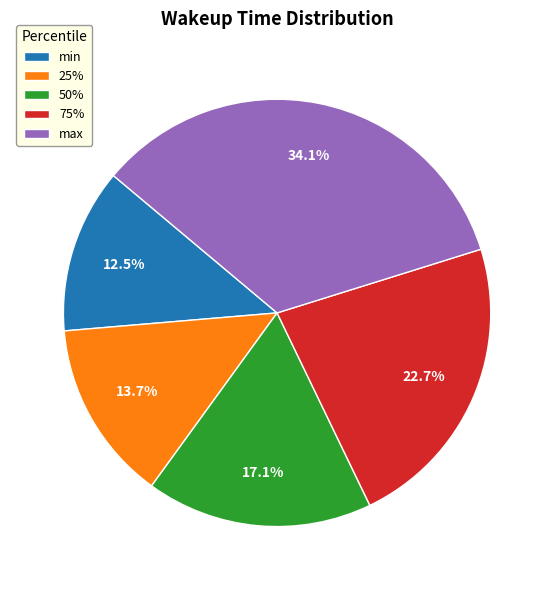

Is the sum of 25% and 75% greater than half?

No